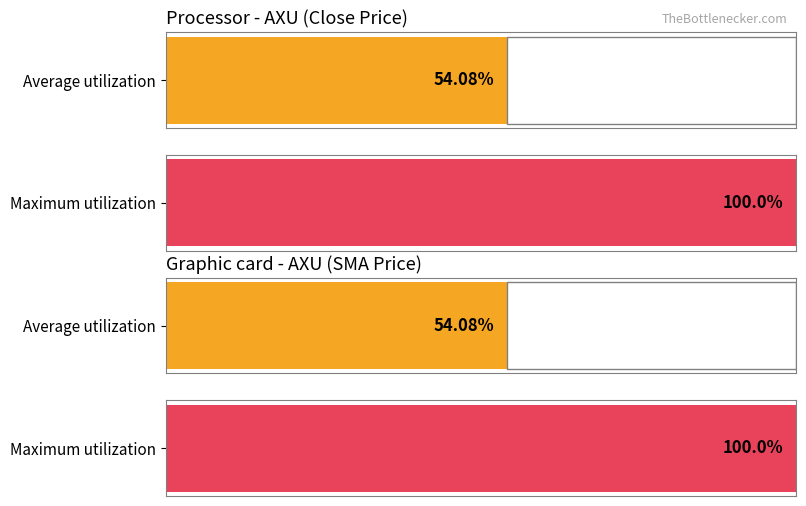

Is it true that Close equals 1.1 at 2021-07-12?

False